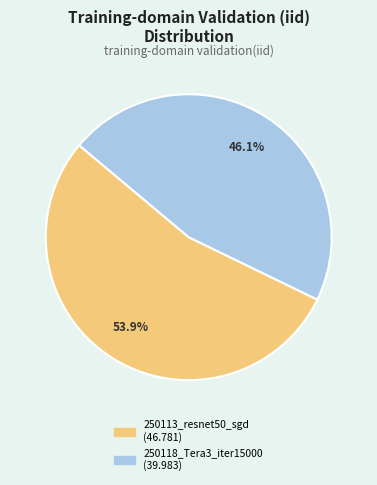

Does any single category account for the majority?

Yes